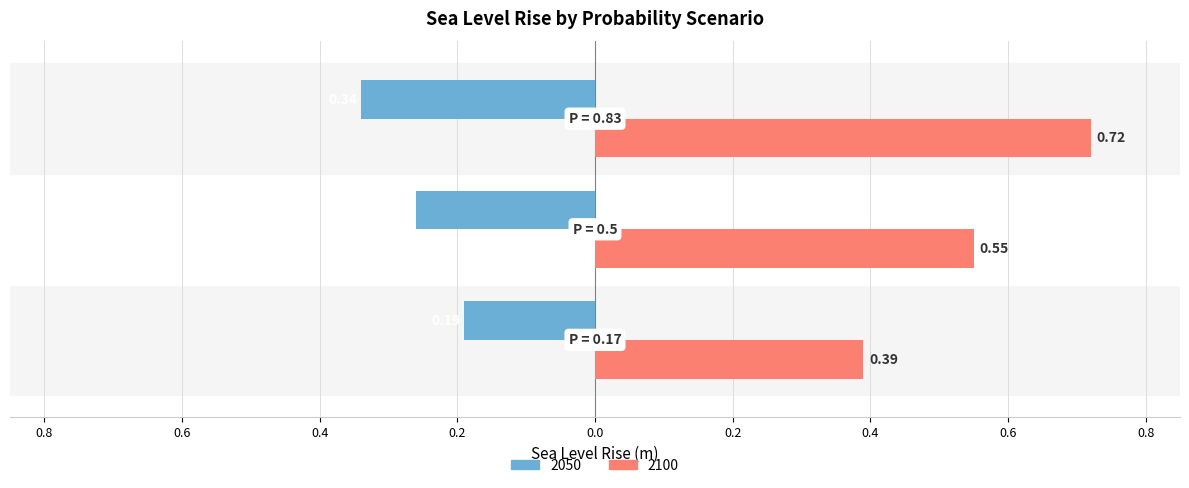

Reading left to right, list all the values displayed in this chart.

2050: -0.2	-0.3	-0.3
2100: 0.4	0.6	0.7